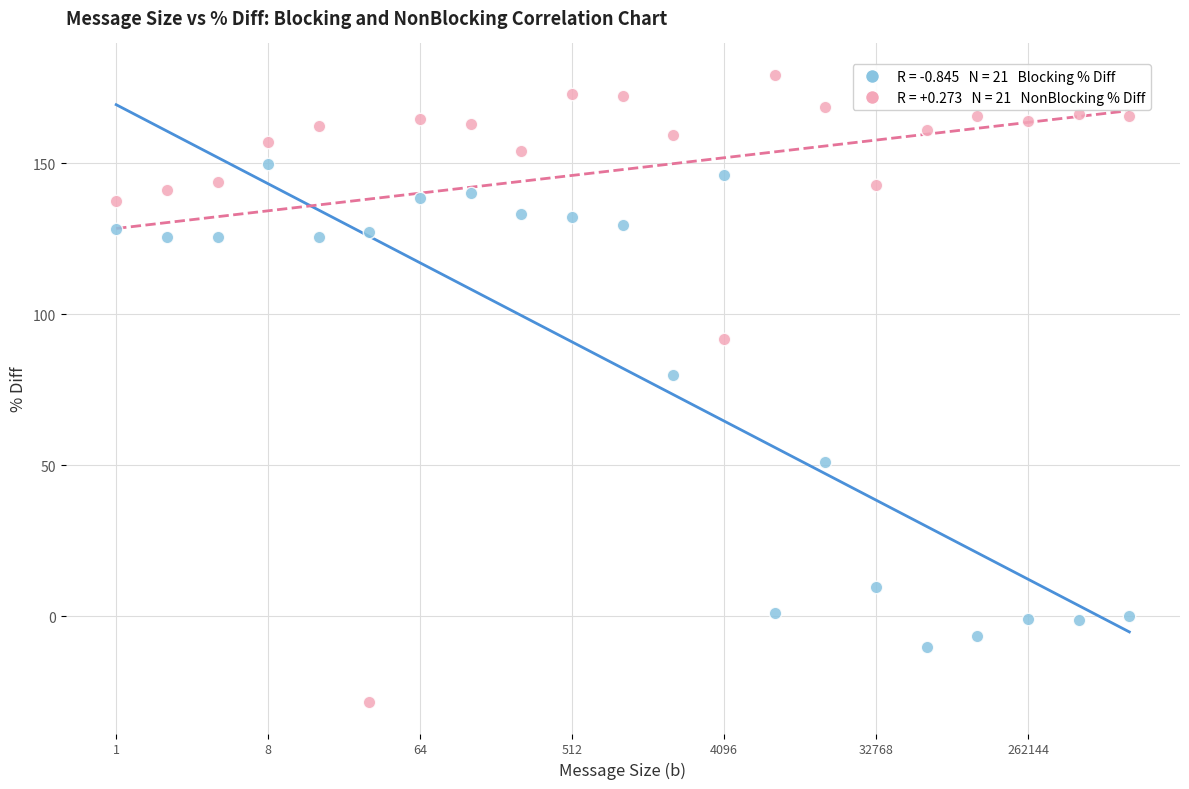

Across all series, what Y value is closest to 75?

80.0